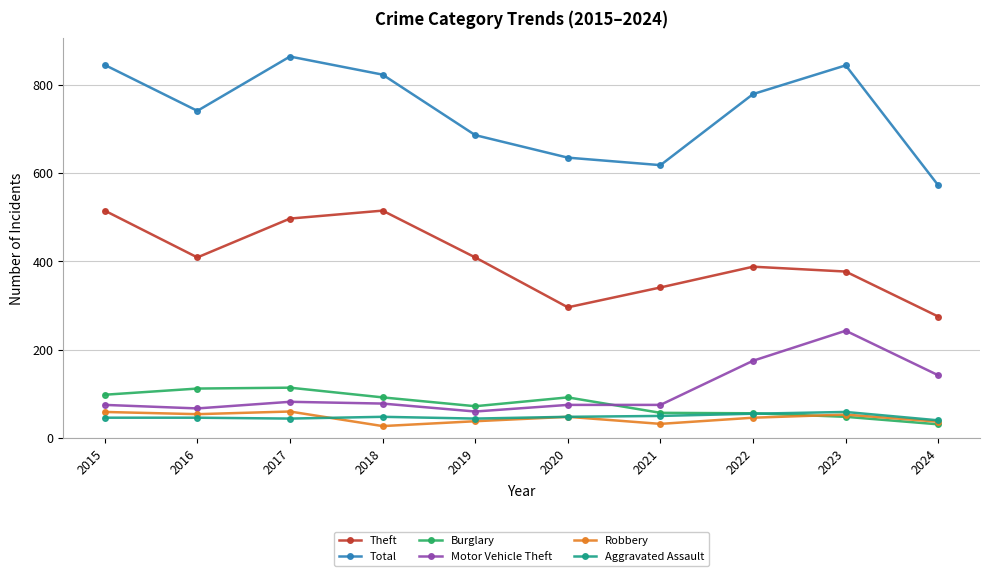

What is the average value of the Burglary series?

77